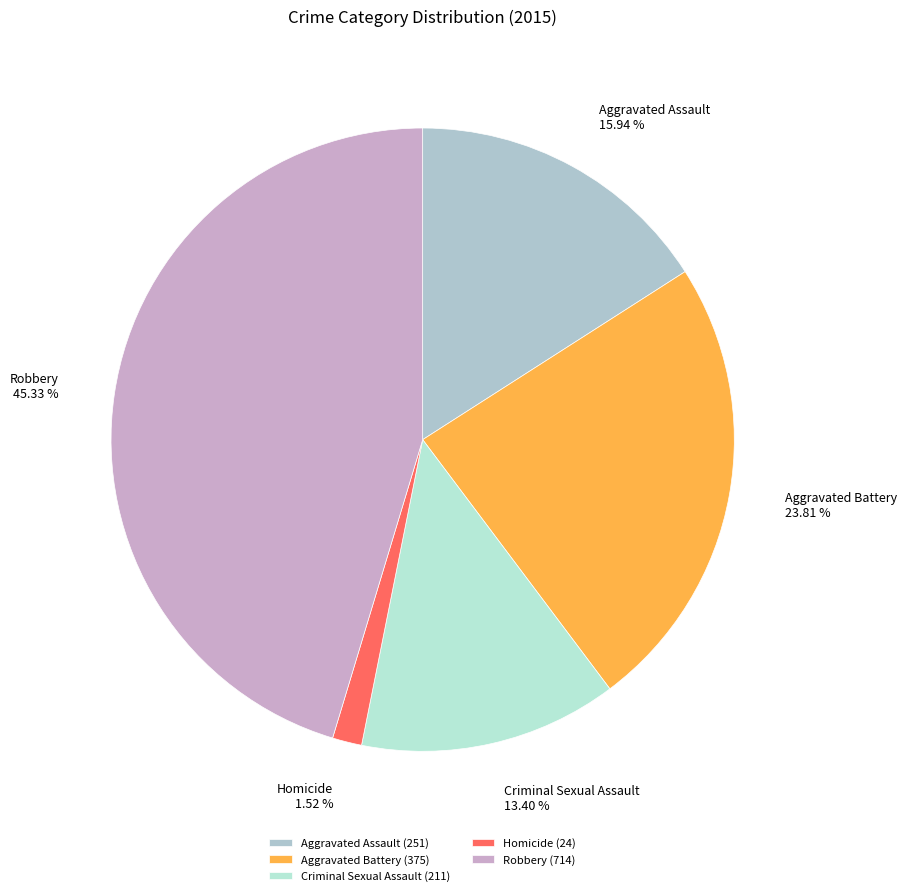

To the nearest percent, what percentage of the pie is Homicide?

2%